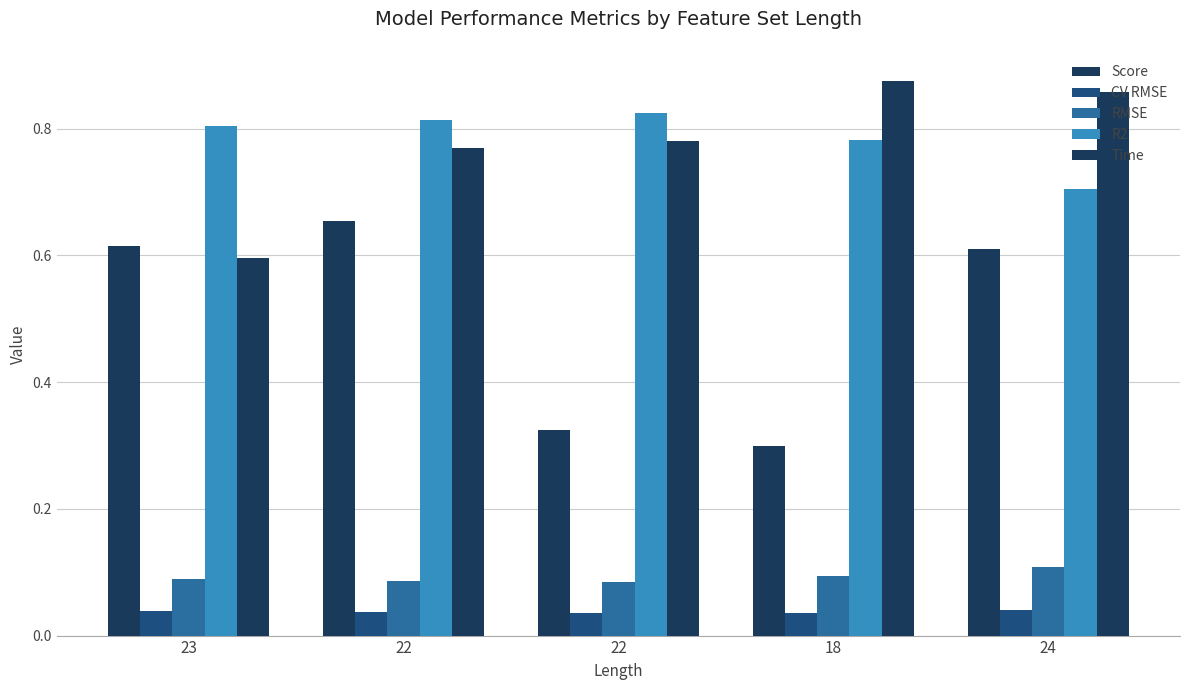

Does the chart contain stacked bars?

No